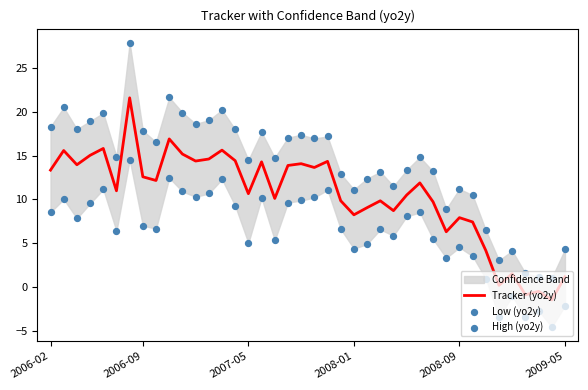

What is the minimum value for Tracker (yo2y)?

-1.5